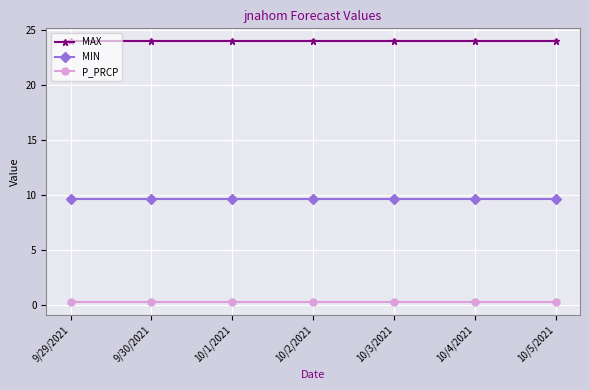

Is it true that P_PRCP equals 0.3 at 10/3/2021?

True